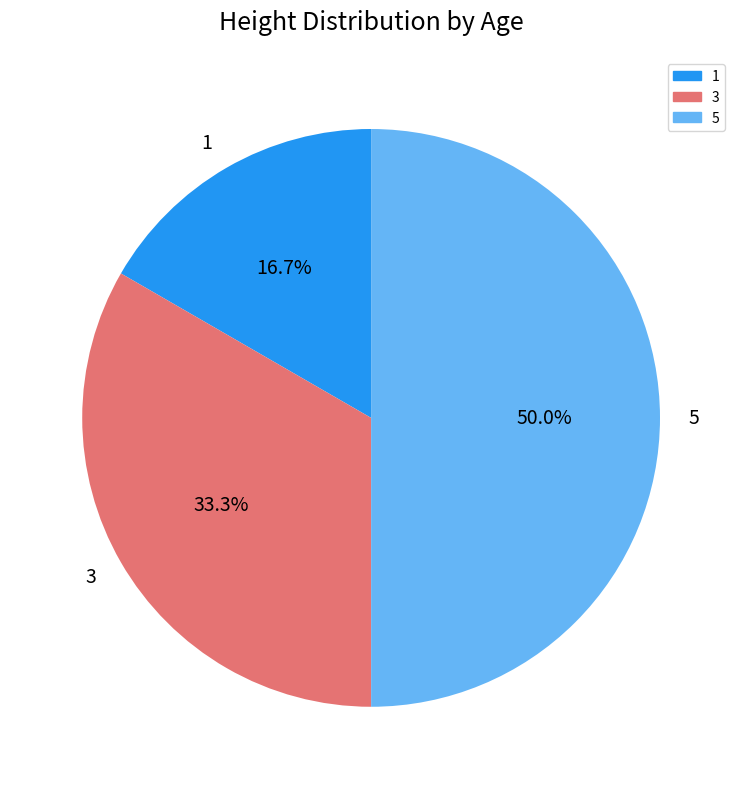

To the nearest percent, what is the difference between the largest and smallest slice percentages?

33%